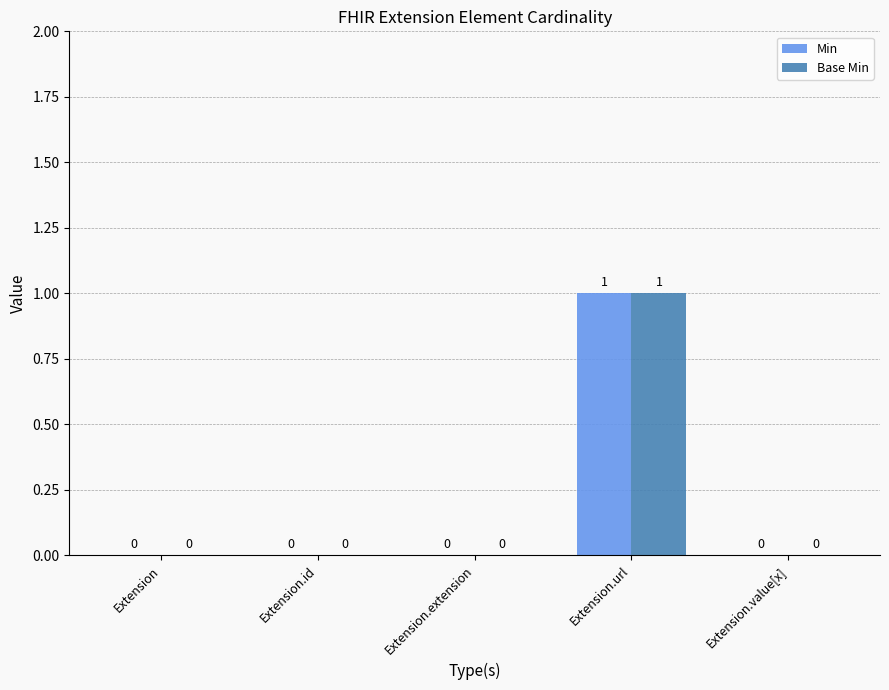

Which category has the highest value in the Base Min series?

Extension.url